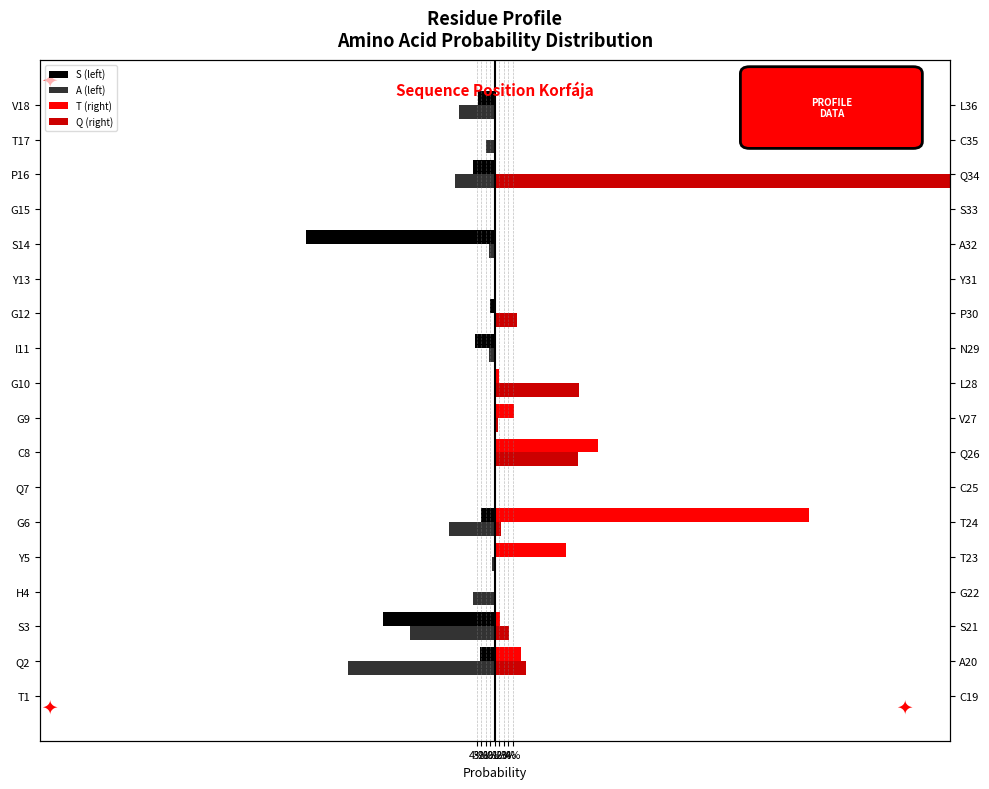

What is the spread (max minus min) of values at V18?

0.1